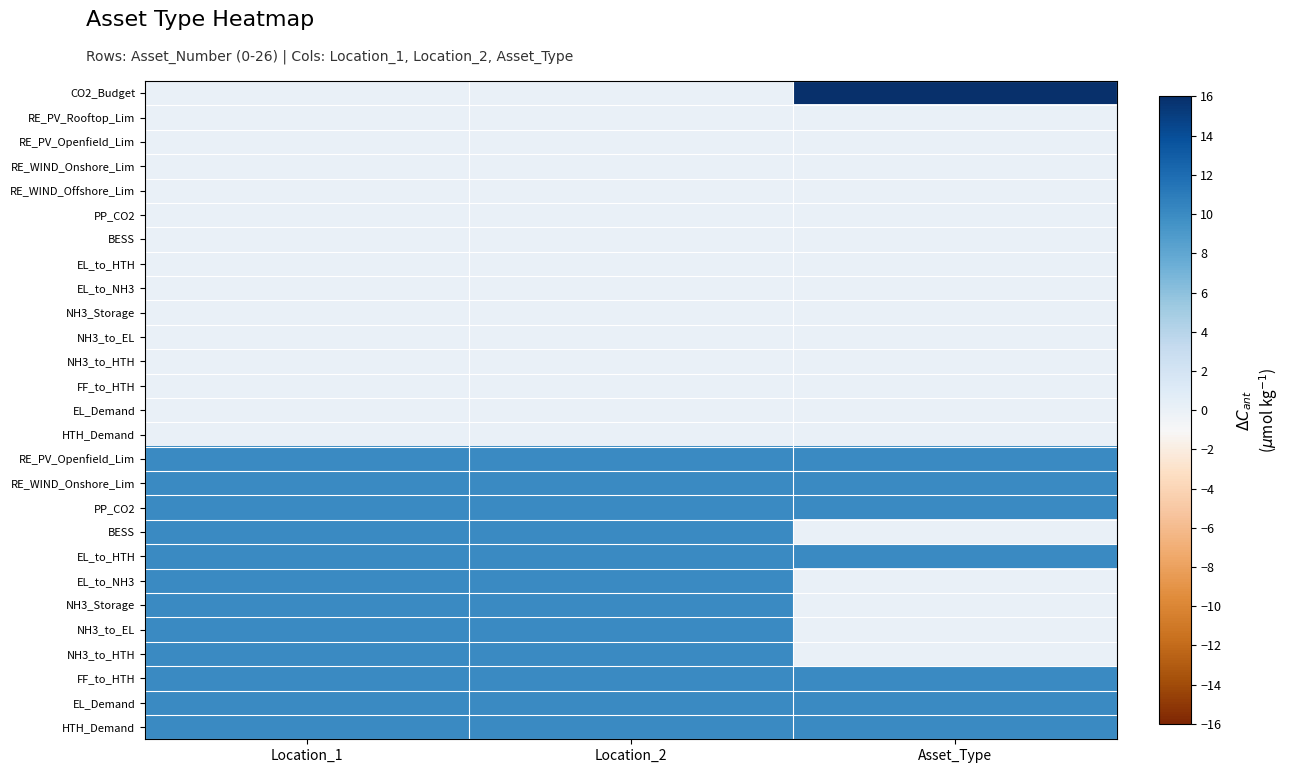

What is the total value across all series at Asset_Type?

103